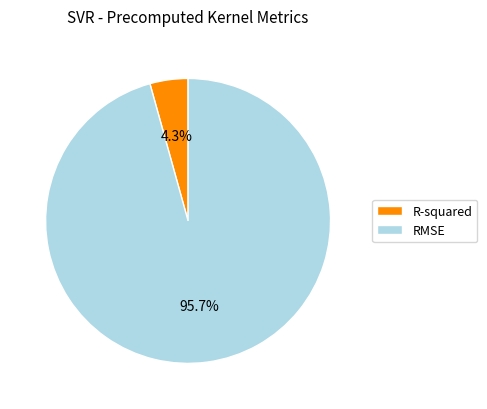

How much of the chart is everything except RMSE?

4.3%